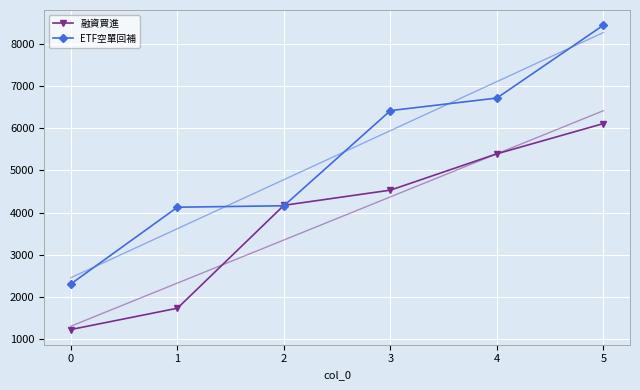

What are all the series names shown in the legend?

融資買進, ETF空單回補